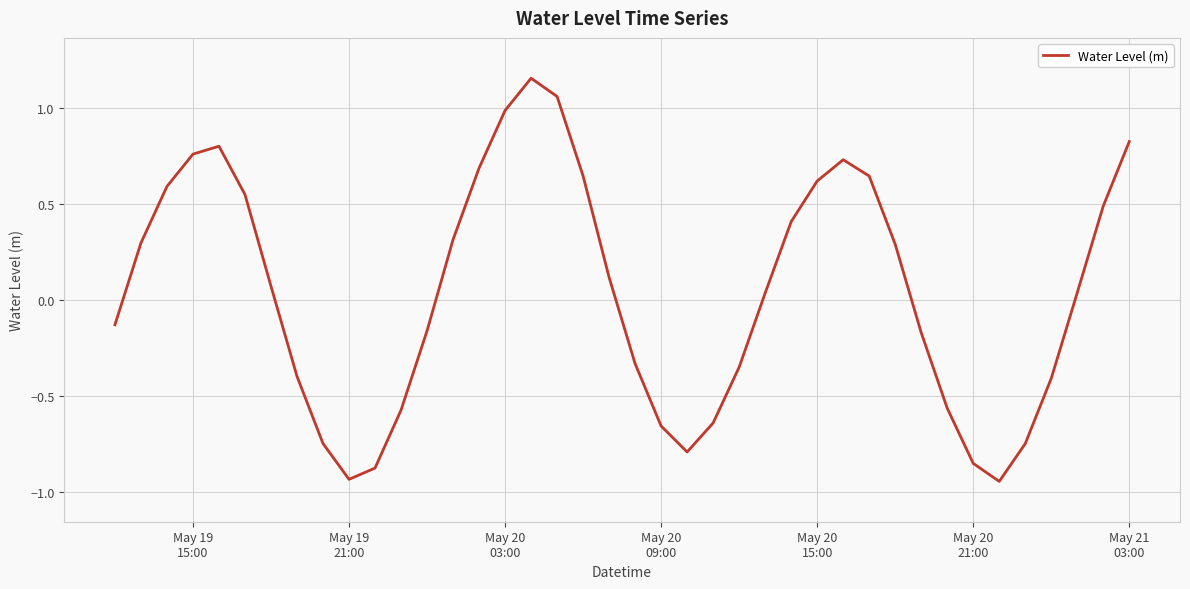

Is this an area chart (filled region under the line)?

No